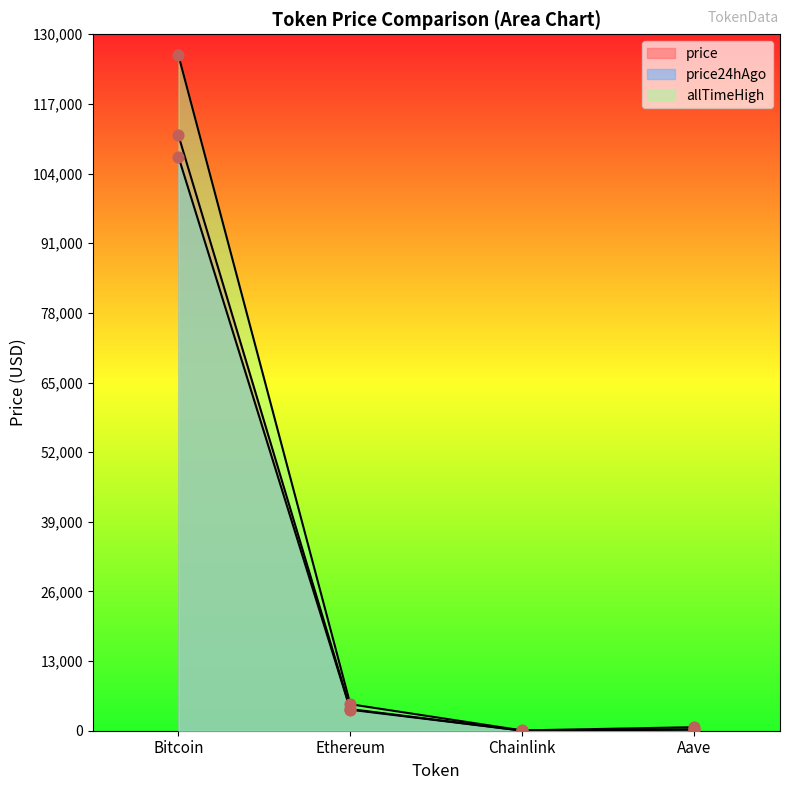

Is the value of price24hAgo at Bitcoin greater than the value of allTimeHigh at Bitcoin?

No